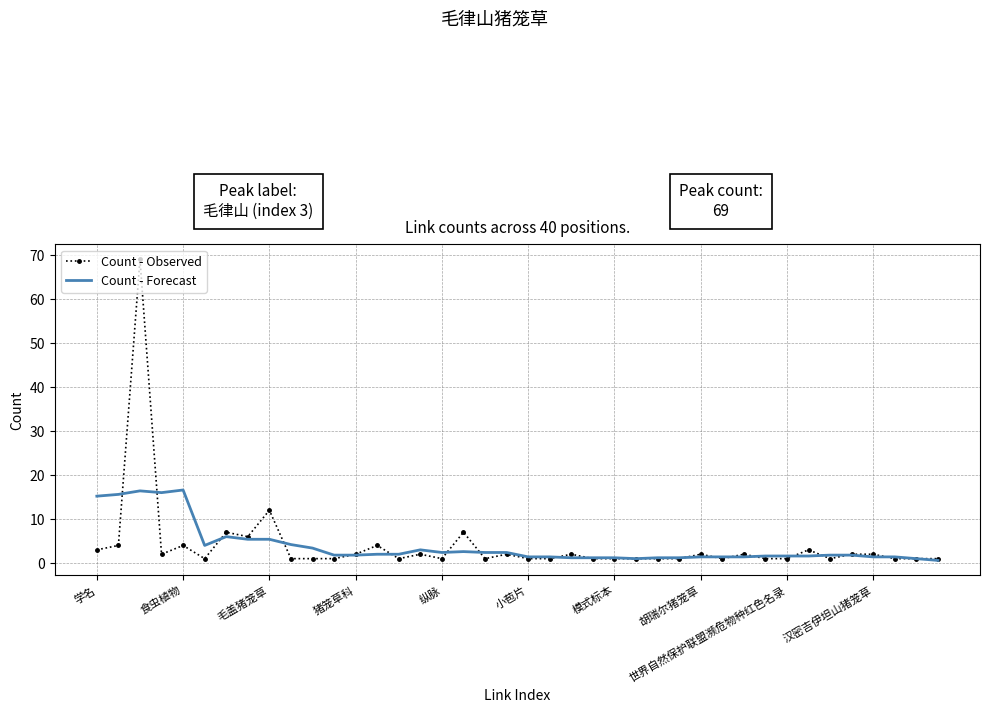

What is the greatest value displayed?

69.0